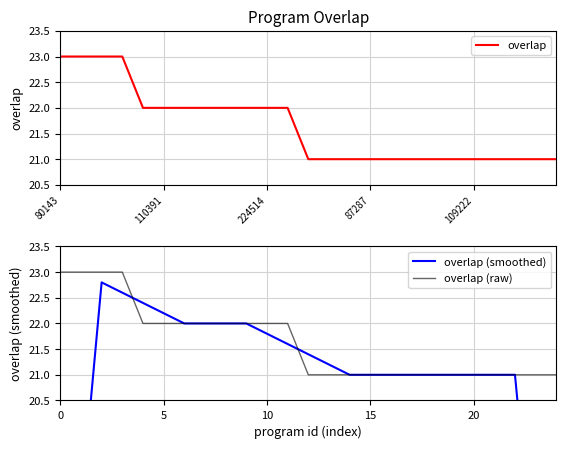

What is the highest value of the overlap (raw) series?

23